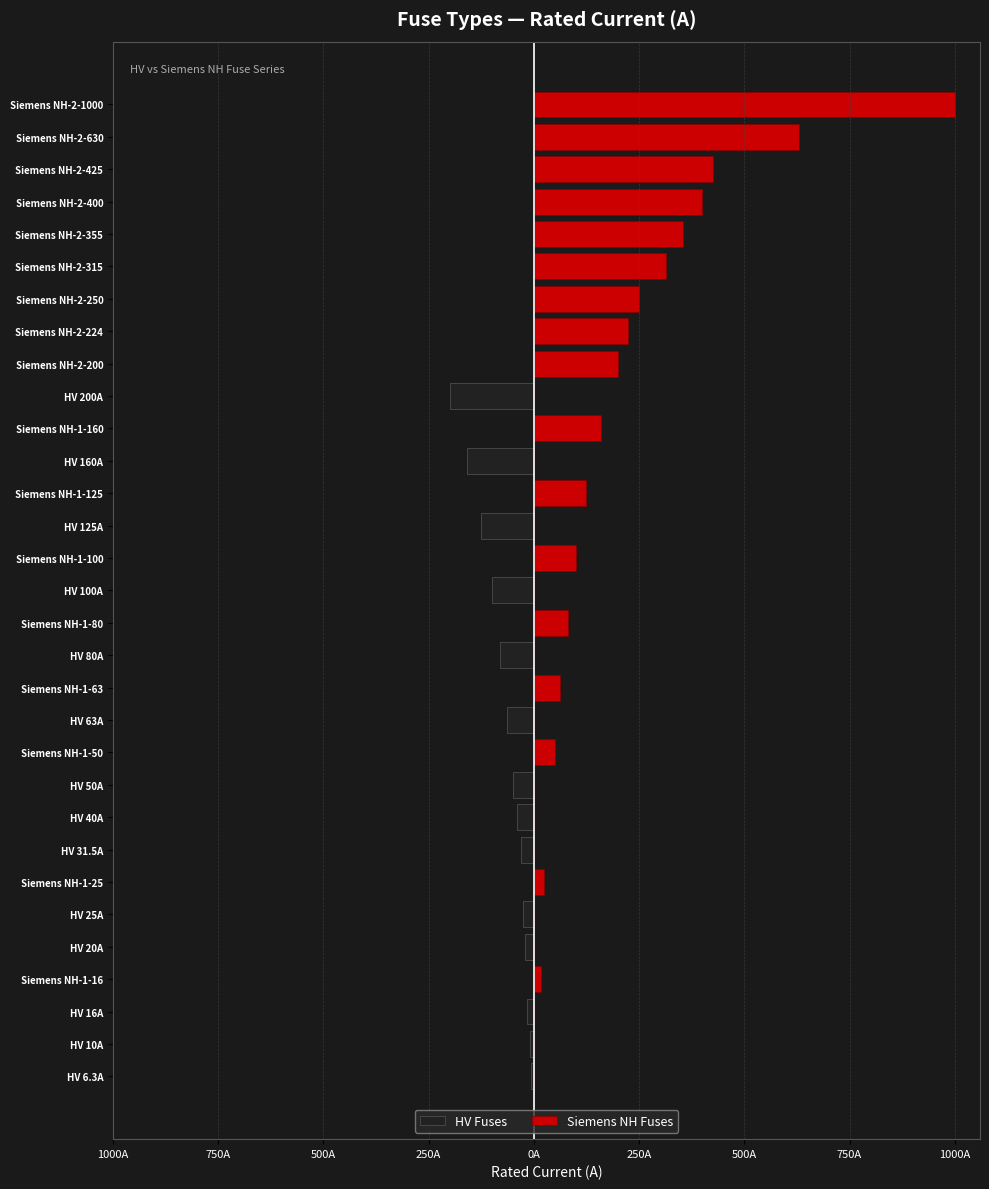

Which series has the largest range (max minus min)?

Siemens NH Fuses